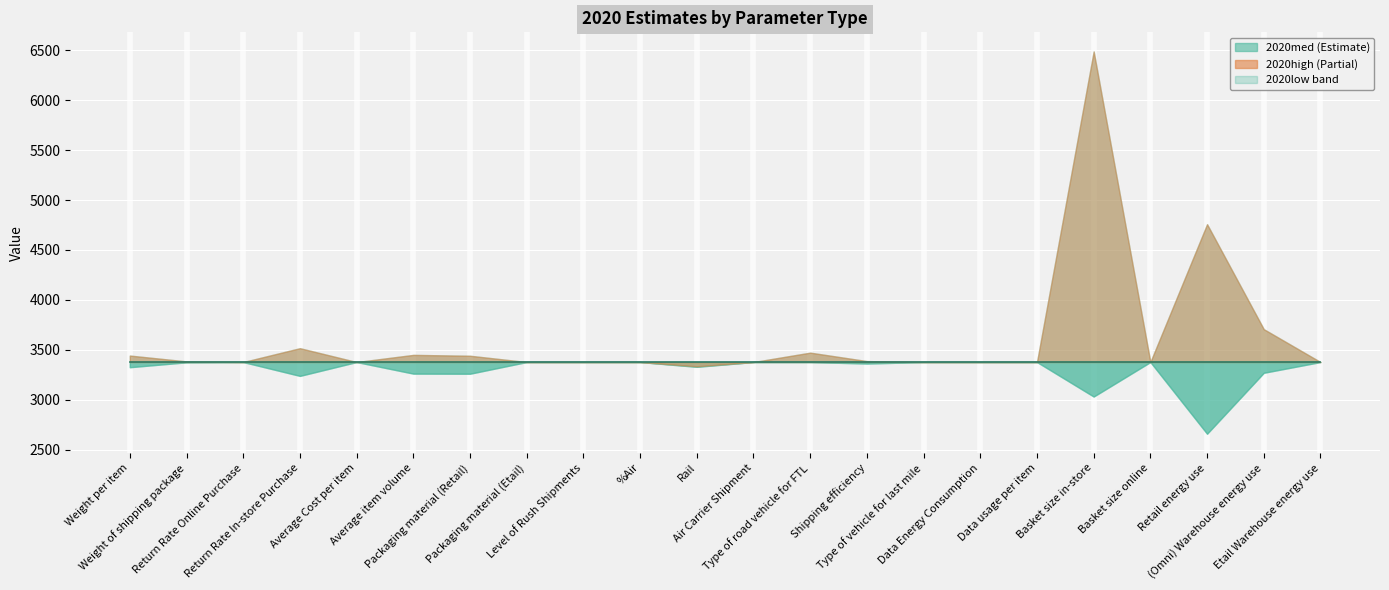

What position from the left is (Omni) Warehouse energy use?

21